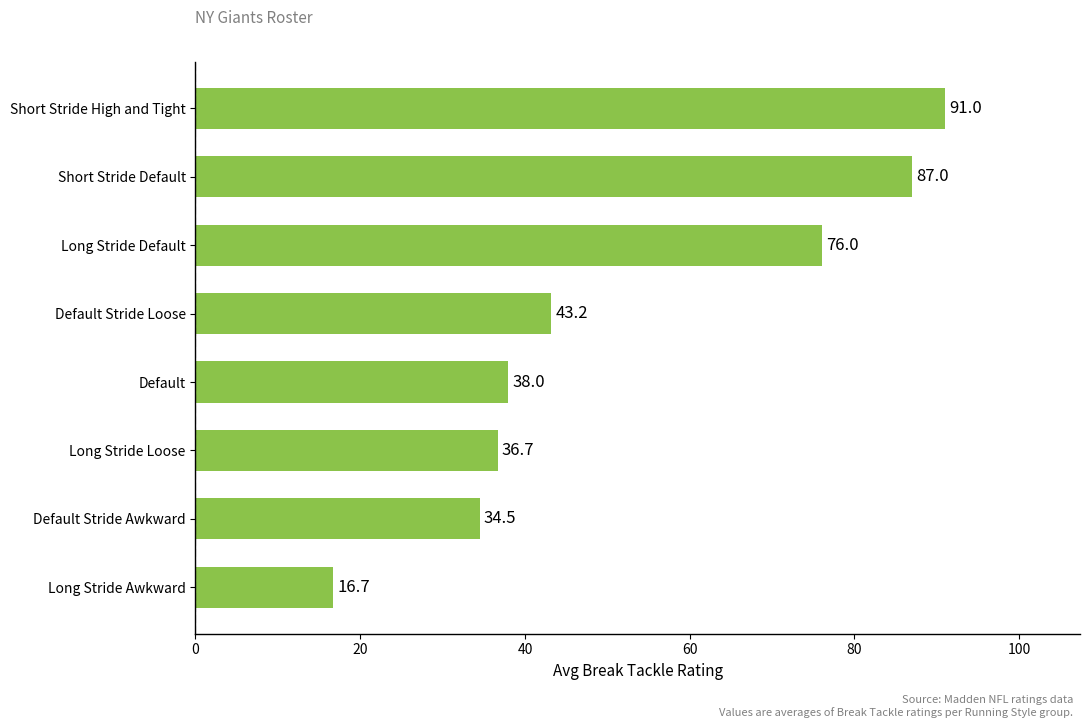

Which label corresponds to the largest value in the chart?

Short Stride High and Tight